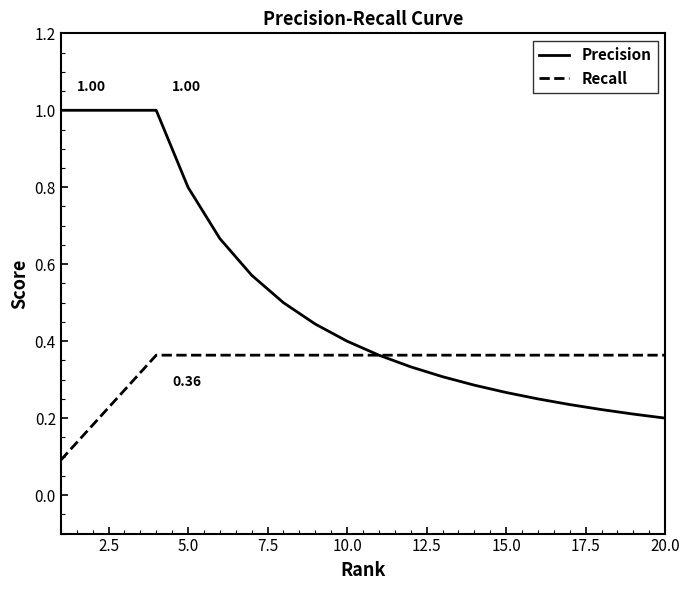

Which series has the largest total across all categories?

Precision